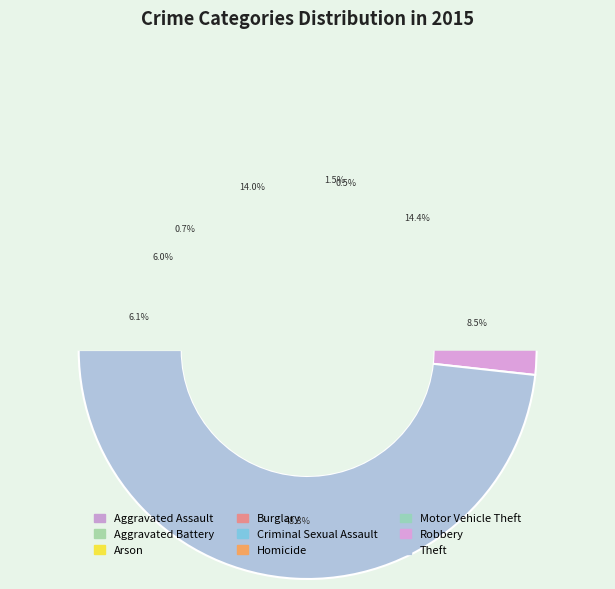

How many segments does this pie chart have?

9